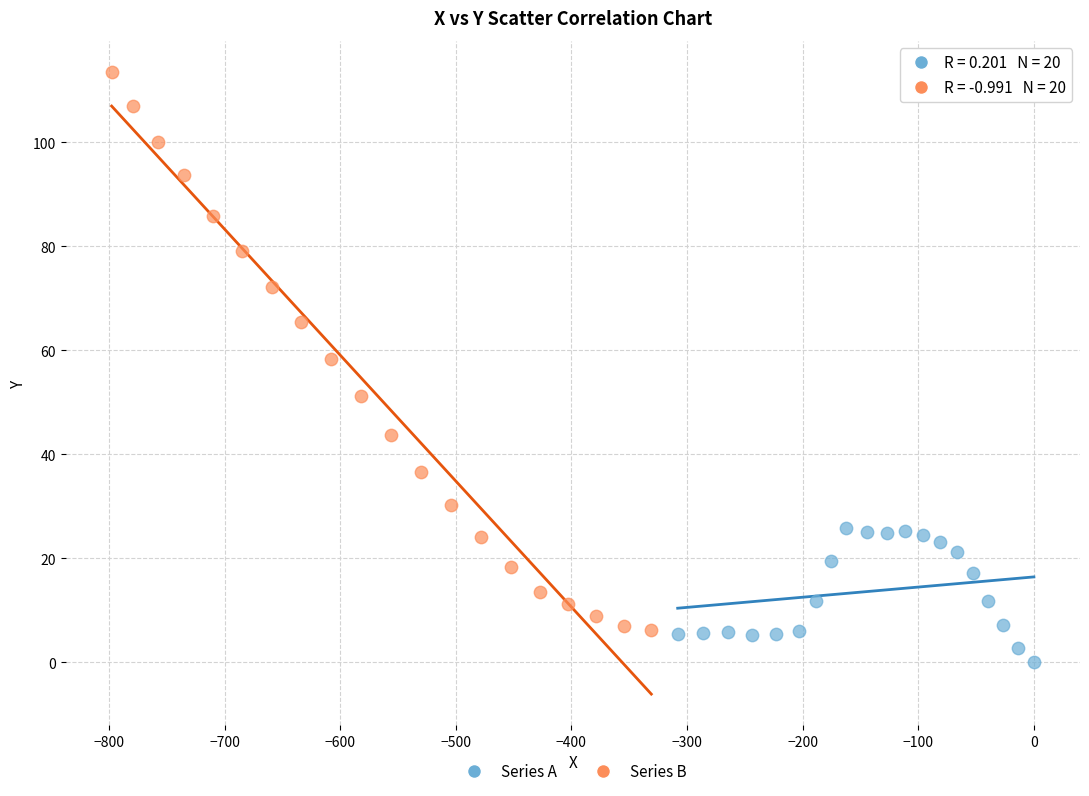

Which series has the widest spread of Y values?

Series B